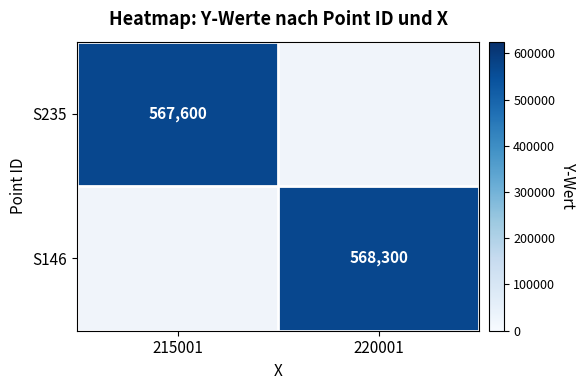

The value of S235 at 215001 is 567600. True or false?

True